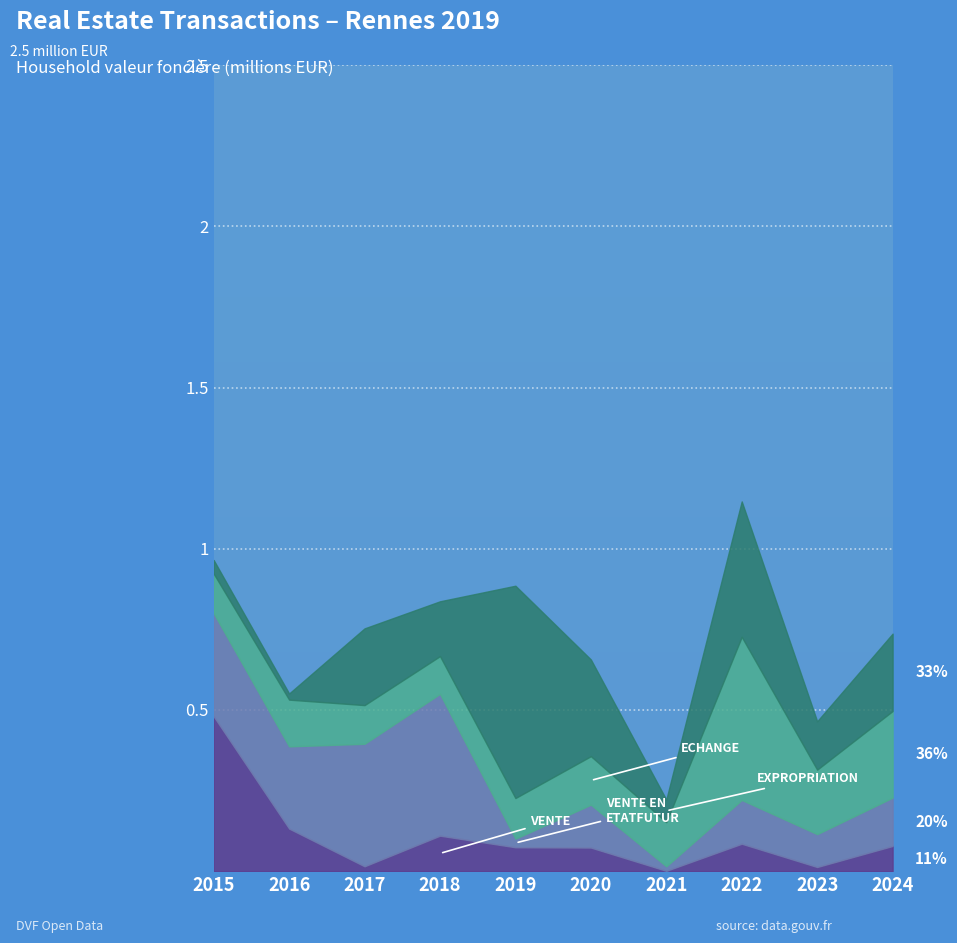

What value does the Echange series have at 2015, to the nearest 10?

123000